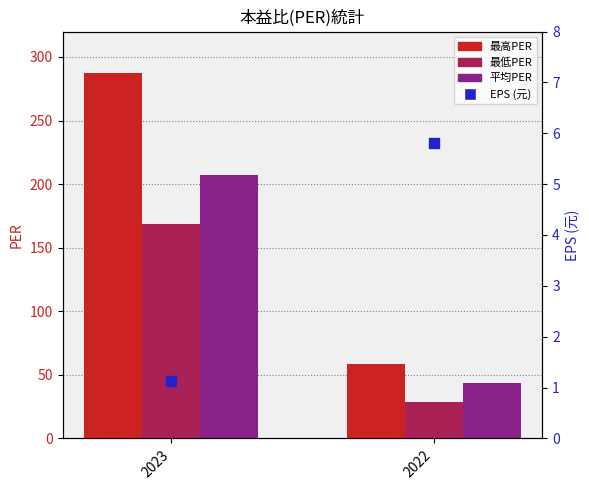

At which category is the sum across all series the highest?

2023